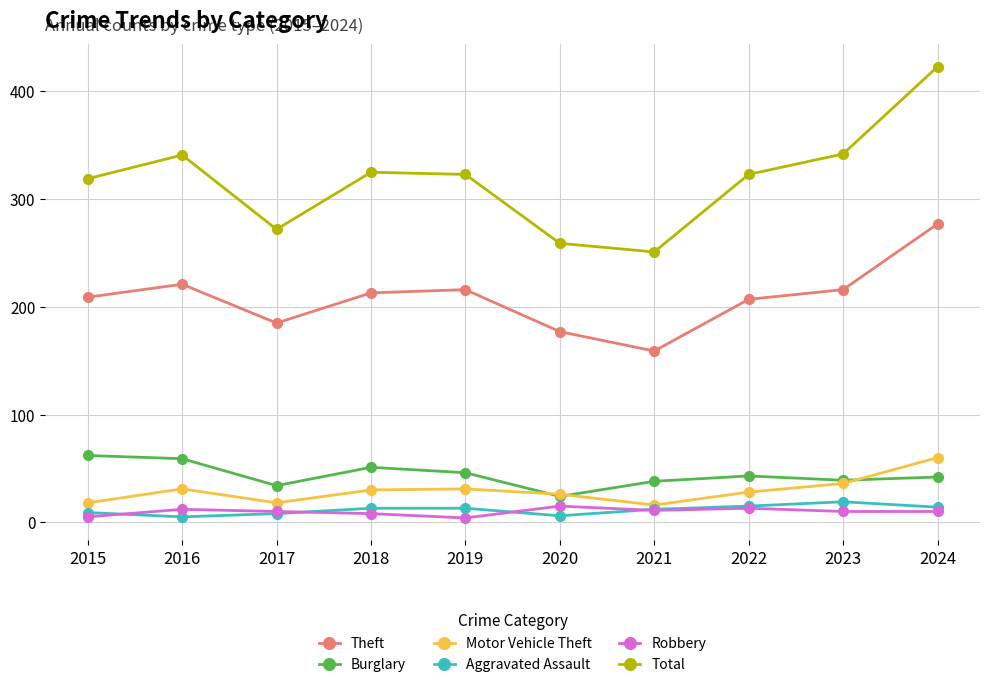

True or false: Motor Vehicle Theft and Theft cross at least once.

False